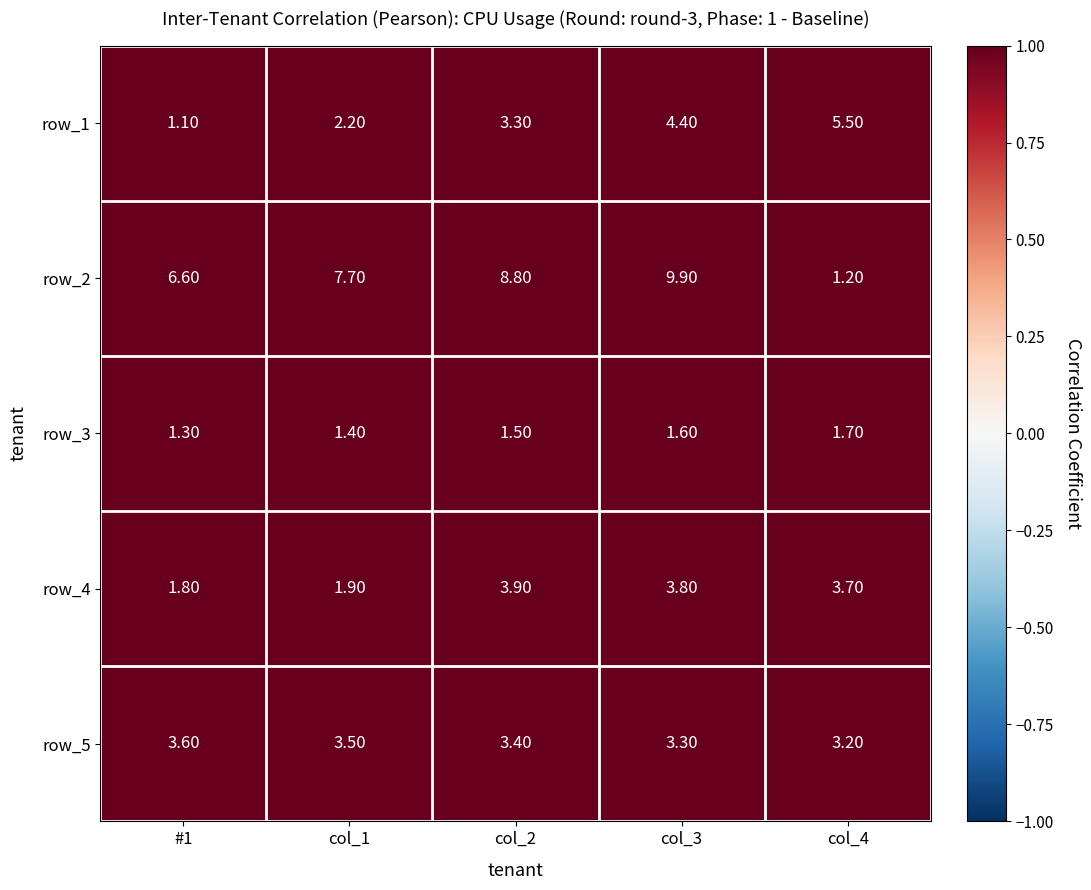

At which category is the sum across all series the highest?

col_3